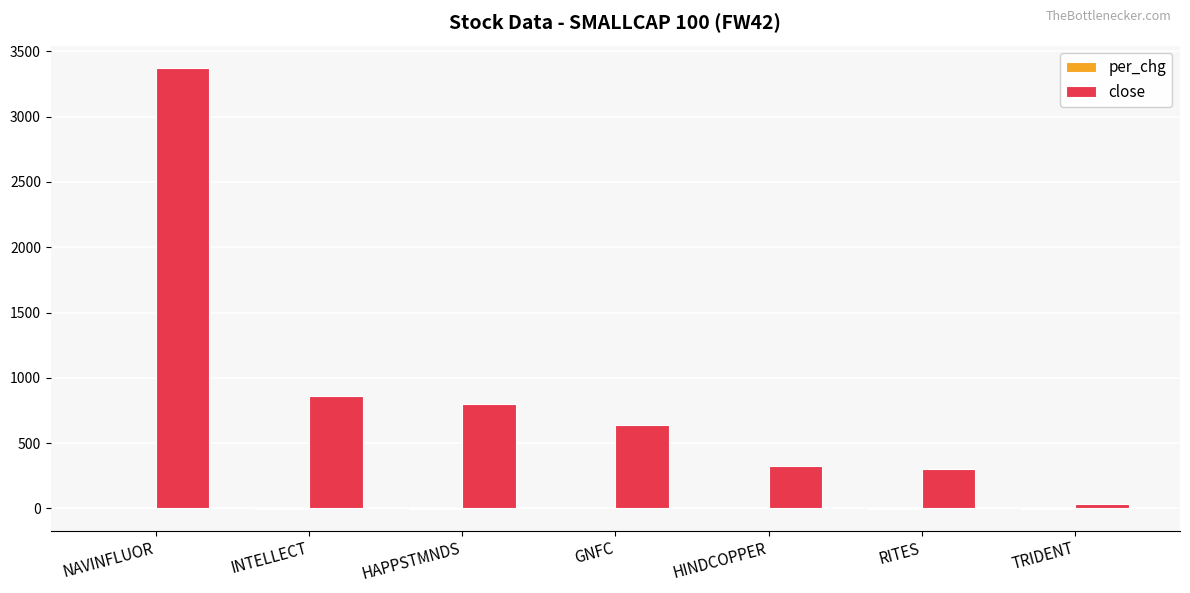

At which category is the sum across all series the highest?

NAVINFLUOR